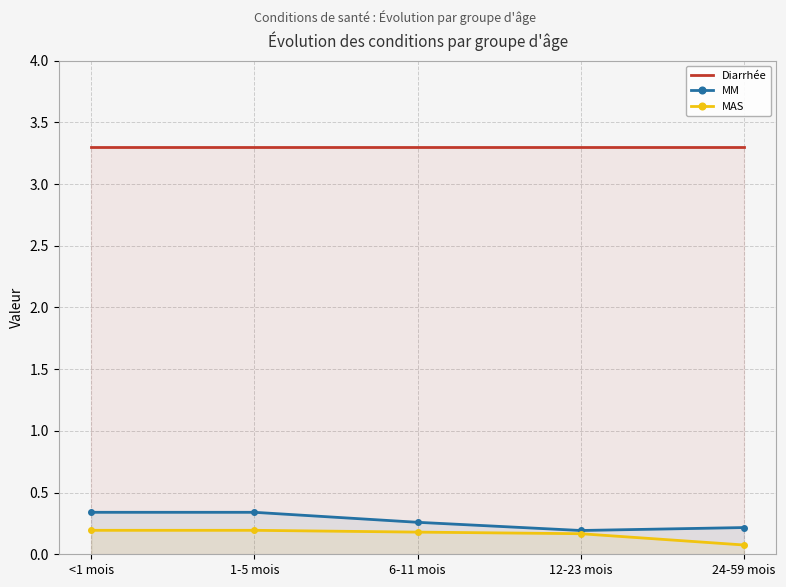

Does the chart have visible grid lines?

Yes